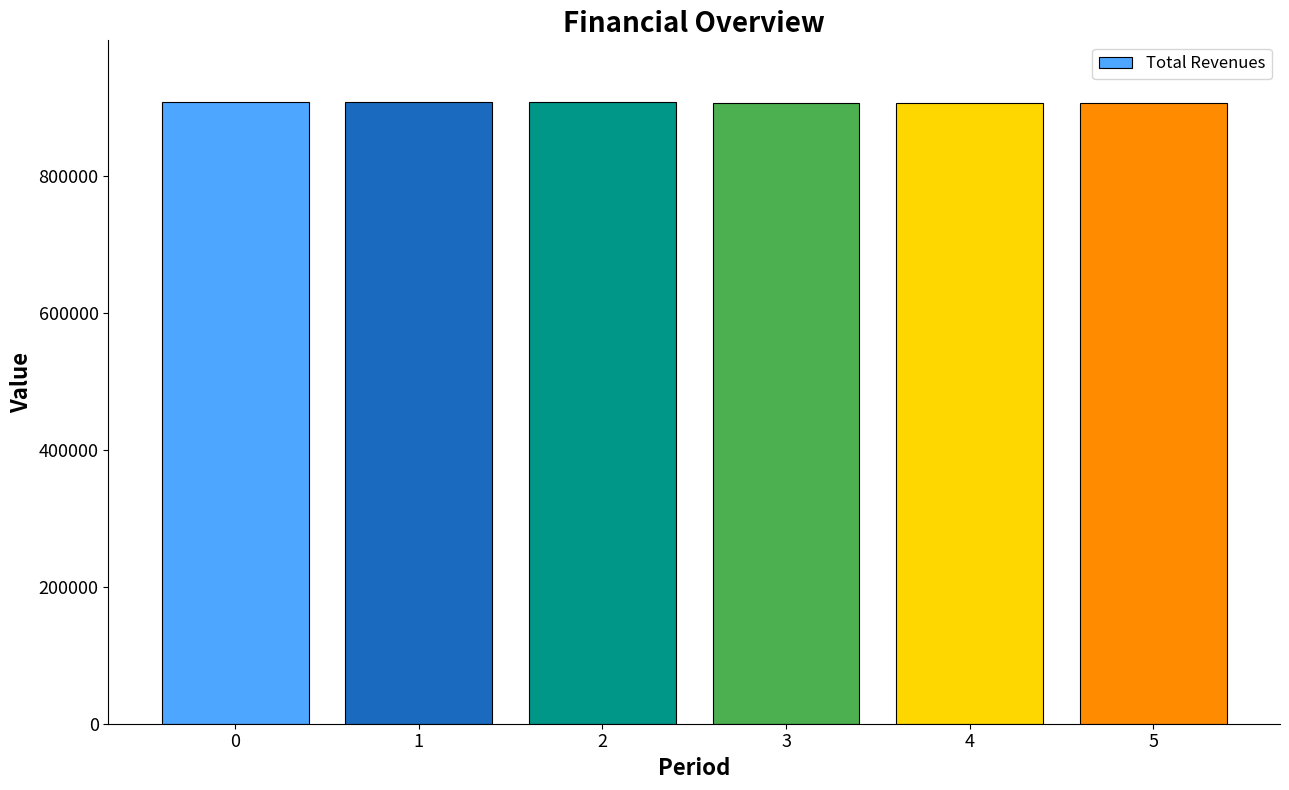

What is the value of the 5th bar from the left?

905464.6